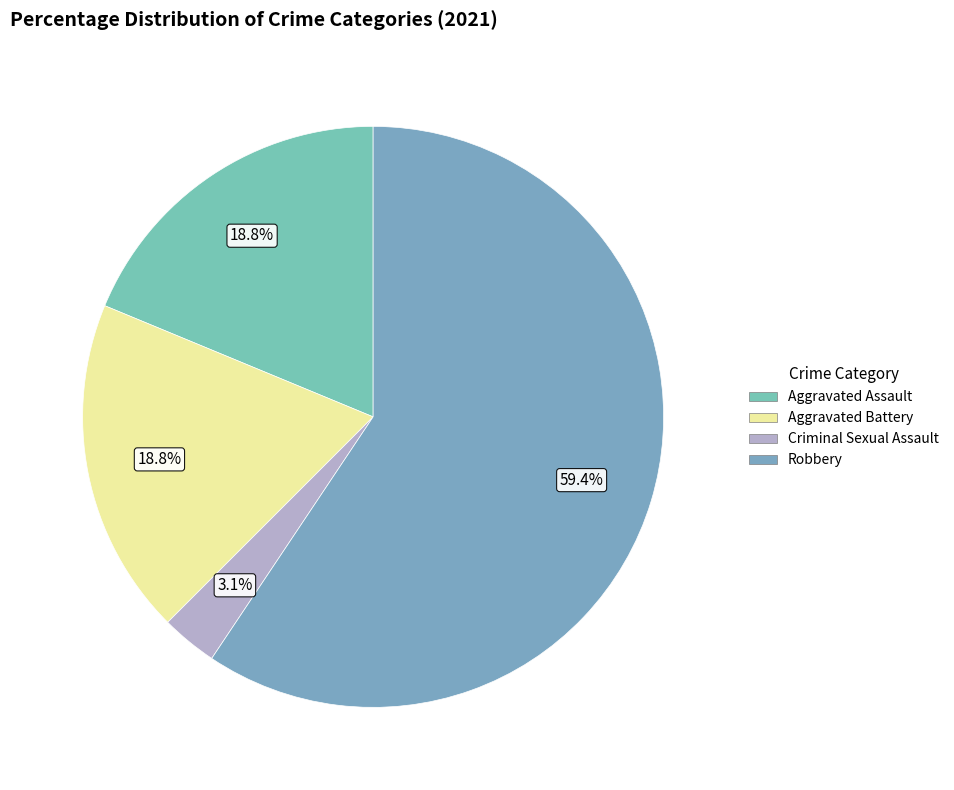

Combined, do Criminal Sexual Assault and Robbery account for over 50%?

Yes